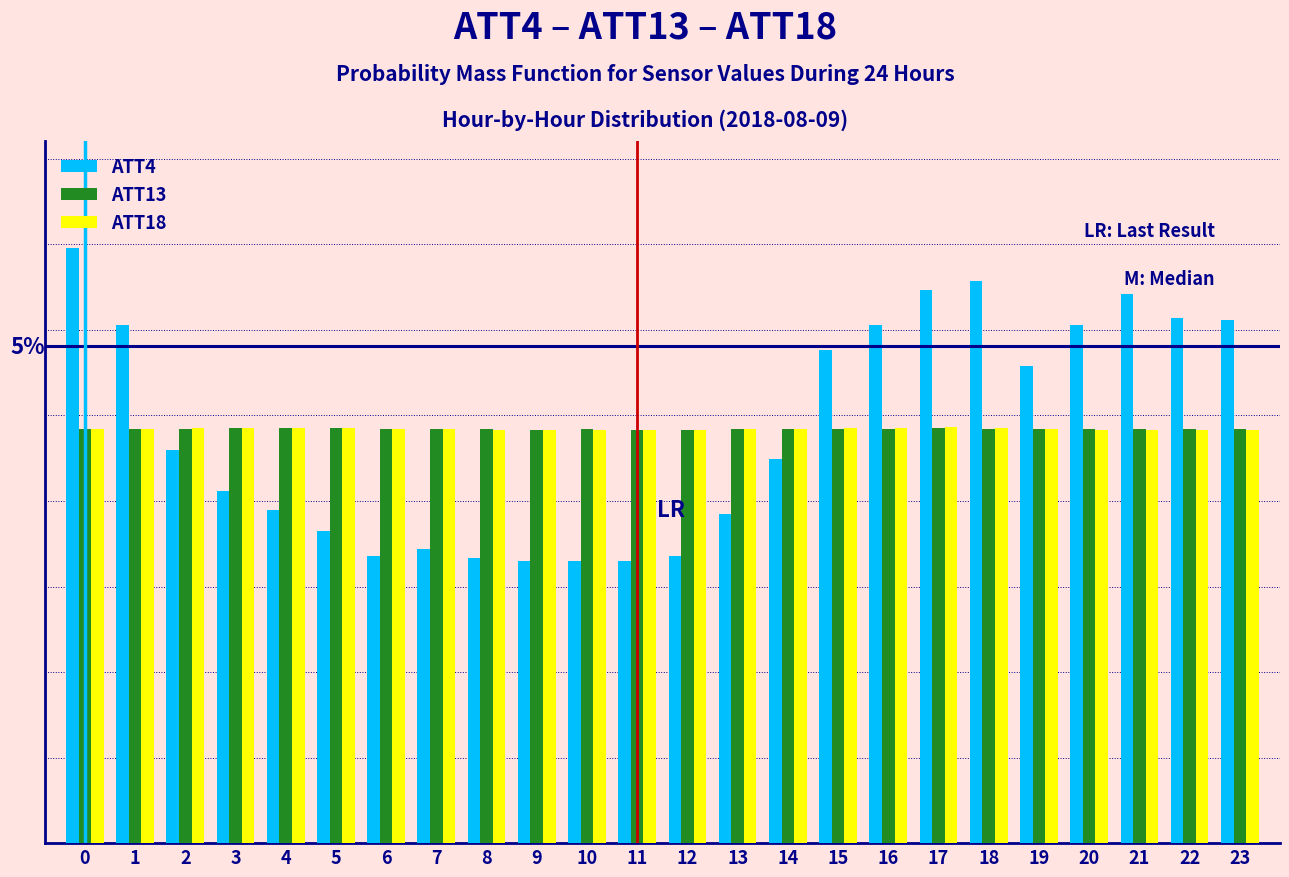

What are all the series names shown in the legend?

ATT4, ATT13, ATT18